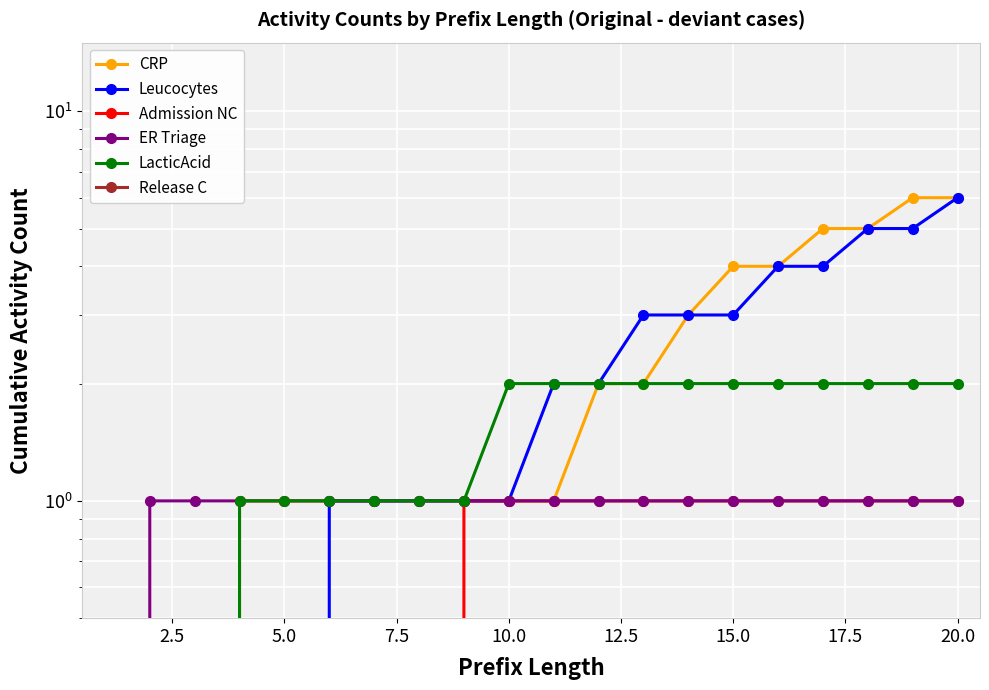

Reading right to left, extract all data points from this chart.

CRP: 6	6	5	5	4	4	3	2	2	1	1	1	1	1	1	1	1	0	0	0
Leucocytes: 6	5	5	4	4	3	3	3	2	2	1	1	1	1	1	0	0	0	0	0
Admission NC: 1	1	1	1	1	1	1	1	1	1	1	1	0	0	0	0	0	0	0	0
ER Triage: 1	1	1	1	1	1	1	1	1	1	1	1	1	1	1	1	1	1	1	0
LacticAcid: 2	2	2	2	2	2	2	2	2	2	2	1	1	1	1	1	1	0	0	0
Release C: 0	0	0	0	0	0	0	0	0	0	0	0	0	0	0	0	0	0	0	0